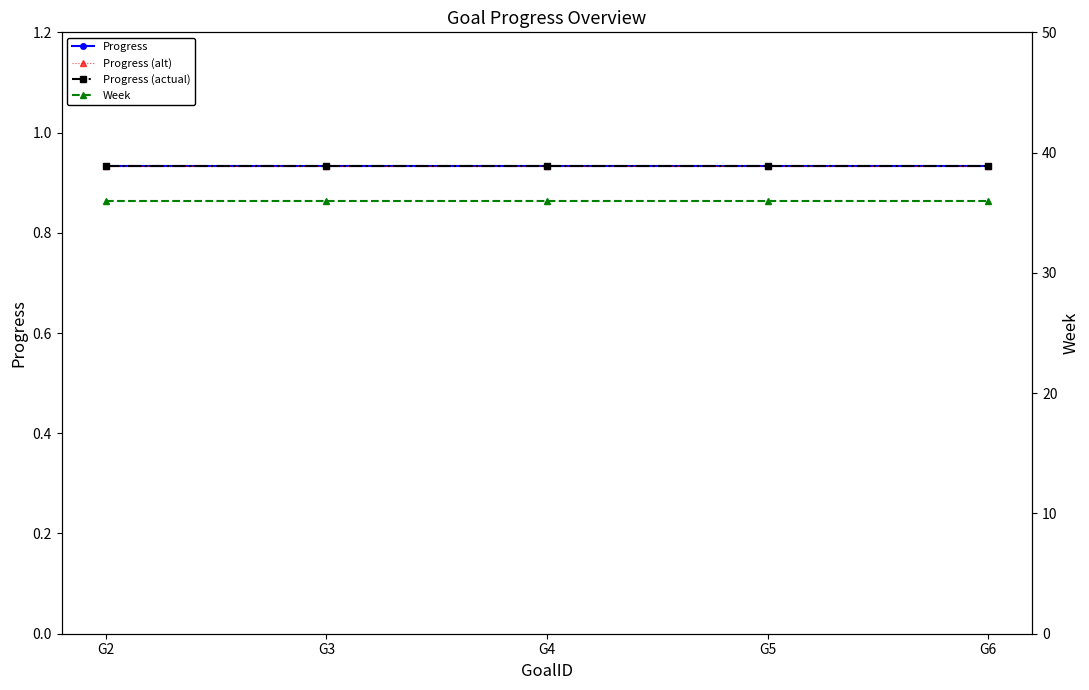

Reading right to left, what are all the values shown in this chart?

Progress: G6=0.9	G5=0.9	G4=0.9	G3=0.9	G2=0.9
Progress (alt): G6=0.9	G5=0.9	G4=0.9	G3=0.9	G2=0.9
Progress (actual): G6=0.9	G5=0.9	G4=0.9	G3=0.9	G2=0.9
Week: G6=36.0	G5=36.0	G4=36.0	G3=36.0	G2=36.0